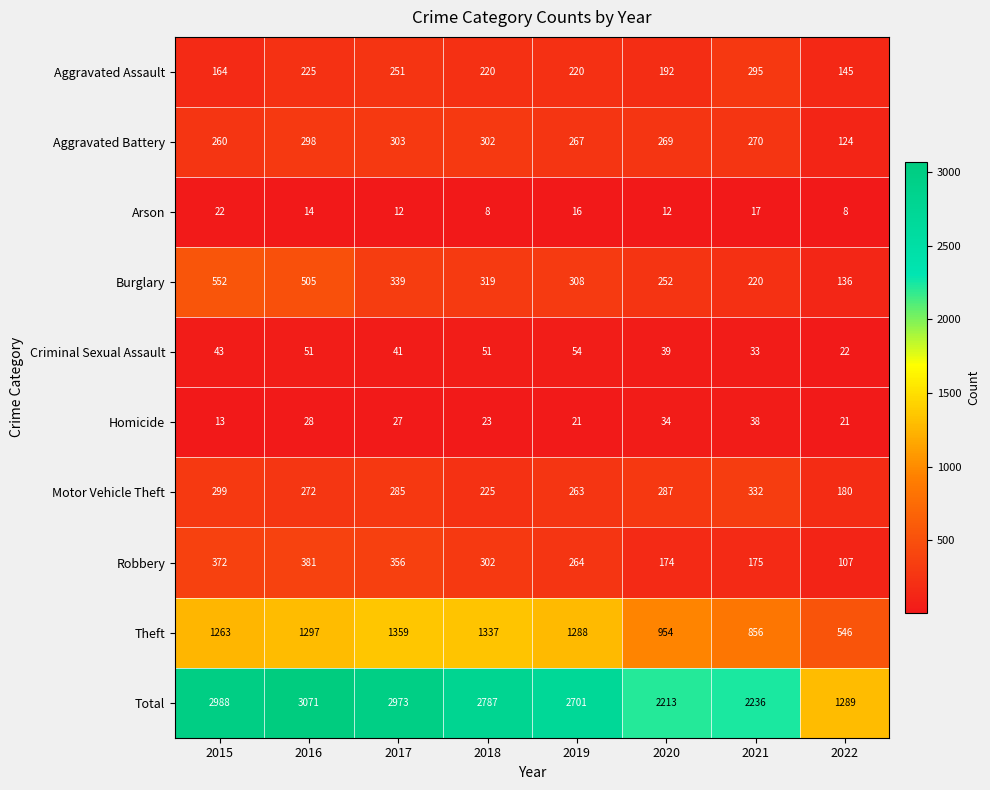

At 2022, list the series in order from smallest to largest.

Arson, Homicide, Criminal Sexual Assault, Robbery, Aggravated Battery, Burglary, Aggravated Assault, Motor Vehicle Theft, Theft, Total